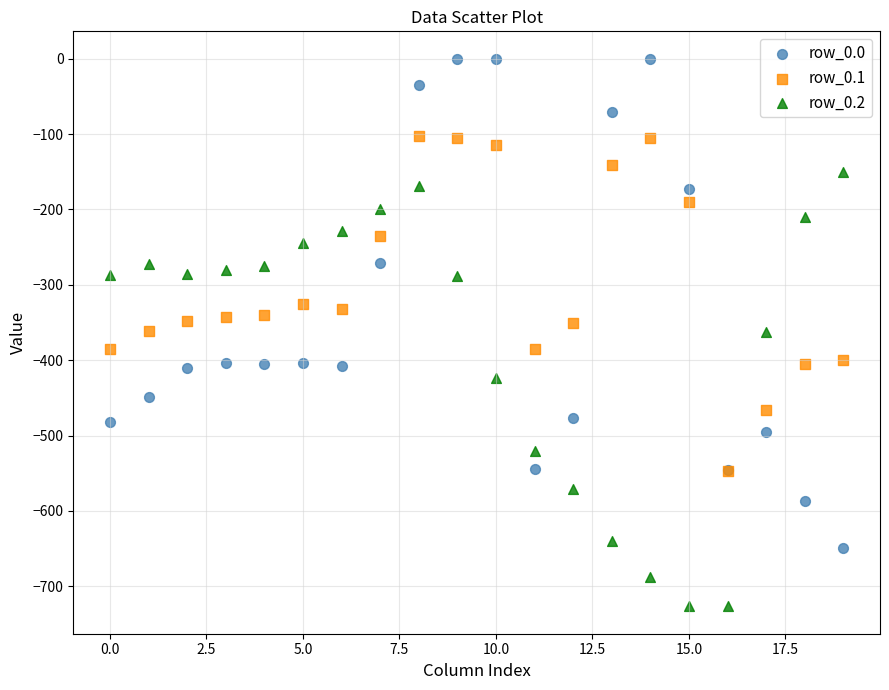

Which series has the widest spread of Y values?

row_0.0